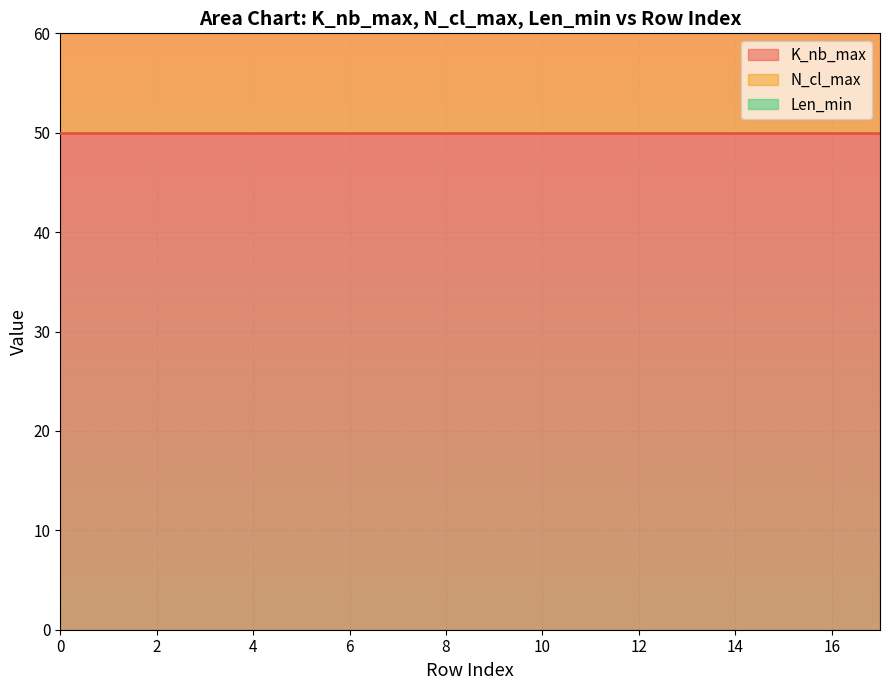

True or false: K_nb_max has more than 1 interior local peaks.

False